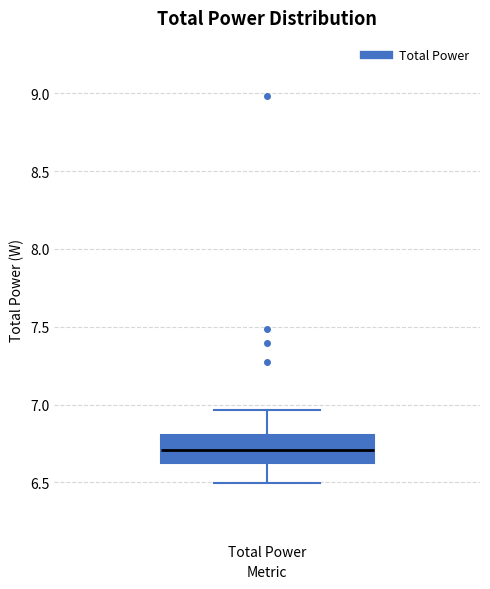

Read this box plot against the y-axis: the position of the median line, the range covered by the box, and the ends of both whiskers. The values are not printed on the chart, so give them approximately, as read against the axis.

median 6.70, box 6.65 to 6.80, whiskers 6.50 to 6.95